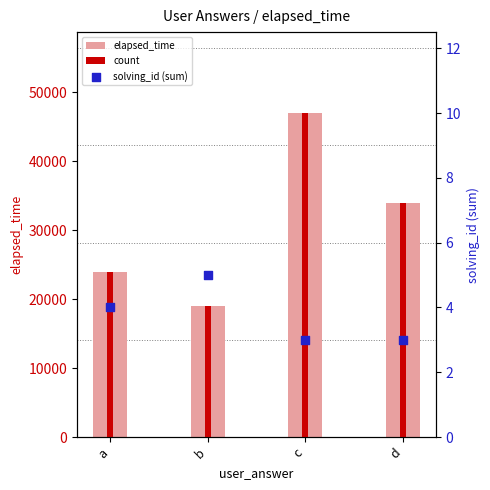

Which series contains the lowest Y value?

solving_id (sum)